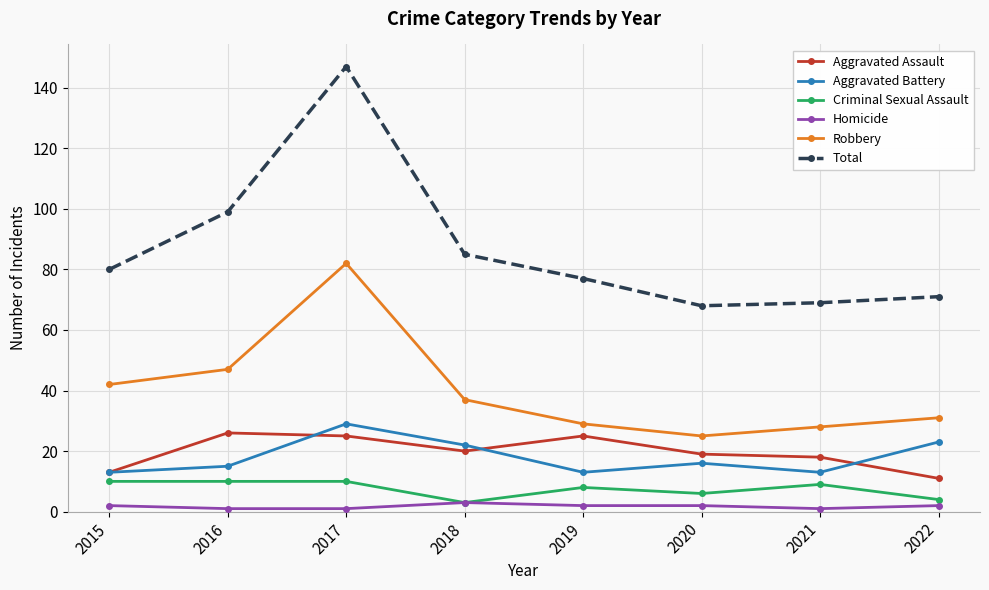

Reading right to left, what are all the values shown in this chart?

Aggravated Assault: 2022=11	2021=18	2020=19	2019=25	2018=20	2017=25	2016=26	2015=13
Aggravated Battery: 2022=23	2021=13	2020=16	2019=13	2018=22	2017=29	2016=15	2015=13
Criminal Sexual Assault: 2022=4	2021=9	2020=6	2019=8	2018=3	2017=10	2016=10	2015=10
Homicide: 2022=2	2021=1	2020=2	2019=2	2018=3	2017=1	2016=1	2015=2
Robbery: 2022=31	2021=28	2020=25	2019=29	2018=37	2017=82	2016=47	2015=42
Total: 2022=71	2021=69	2020=68	2019=77	2018=85	2017=147	2016=99	2015=80